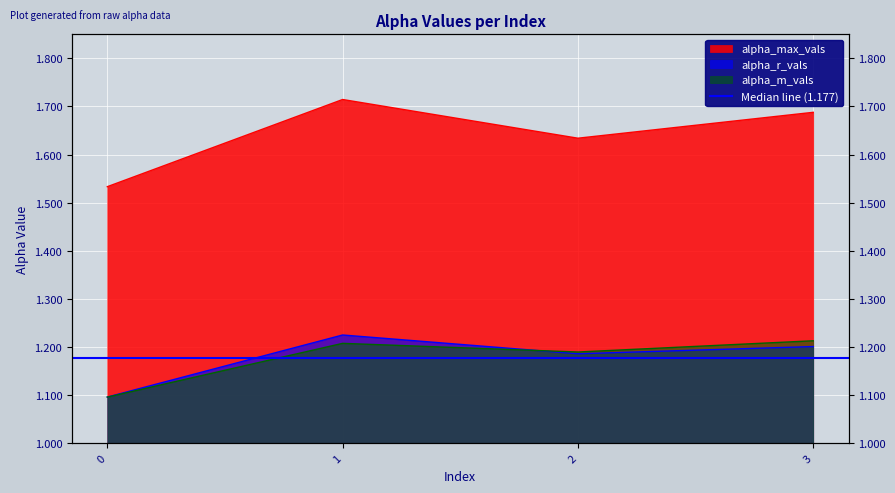

How many intersections are there between alpha_r_vals and alpha_m_vals?

1